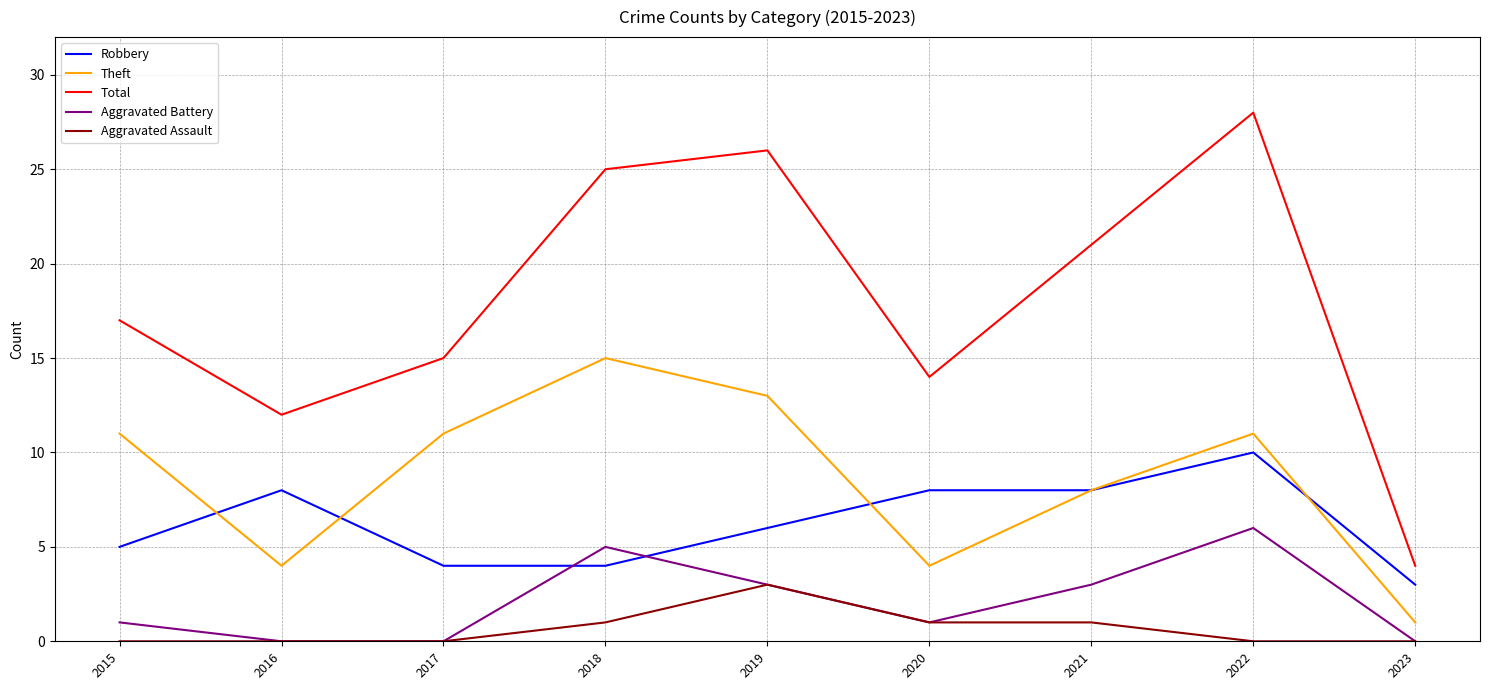

Count the Robbery values in the range 4 to 8.

7